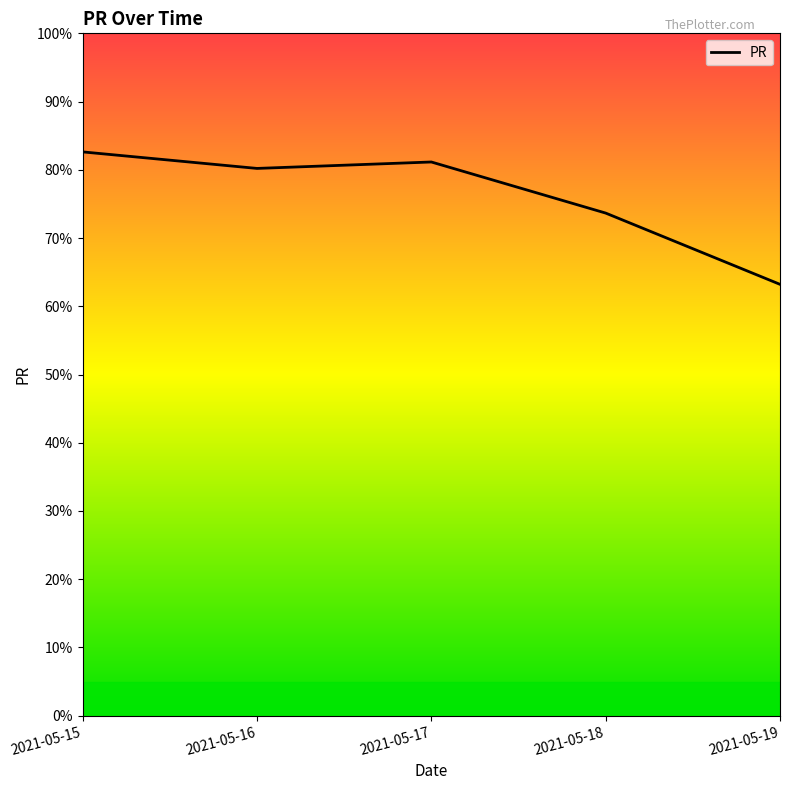

What is the sum of all values?

380.8